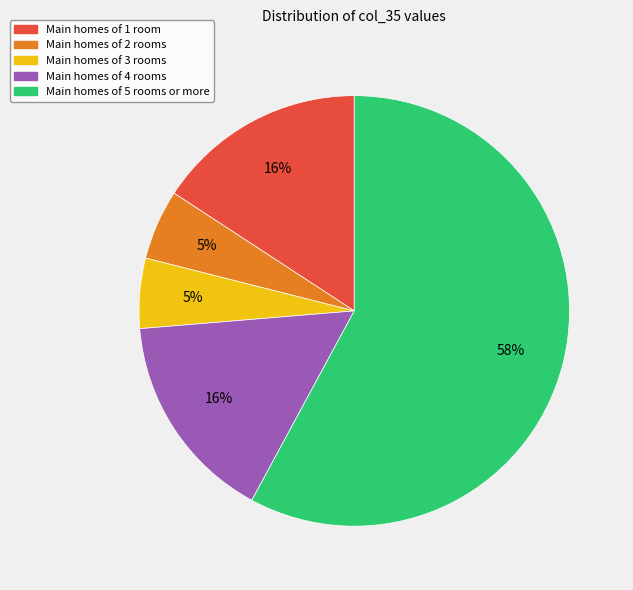

Is there a majority slice in this chart?

Yes